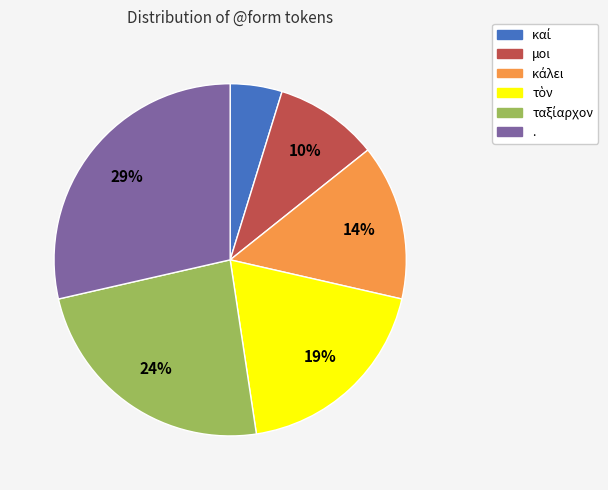

True or false: μοι accounts for 1% of the total.

False